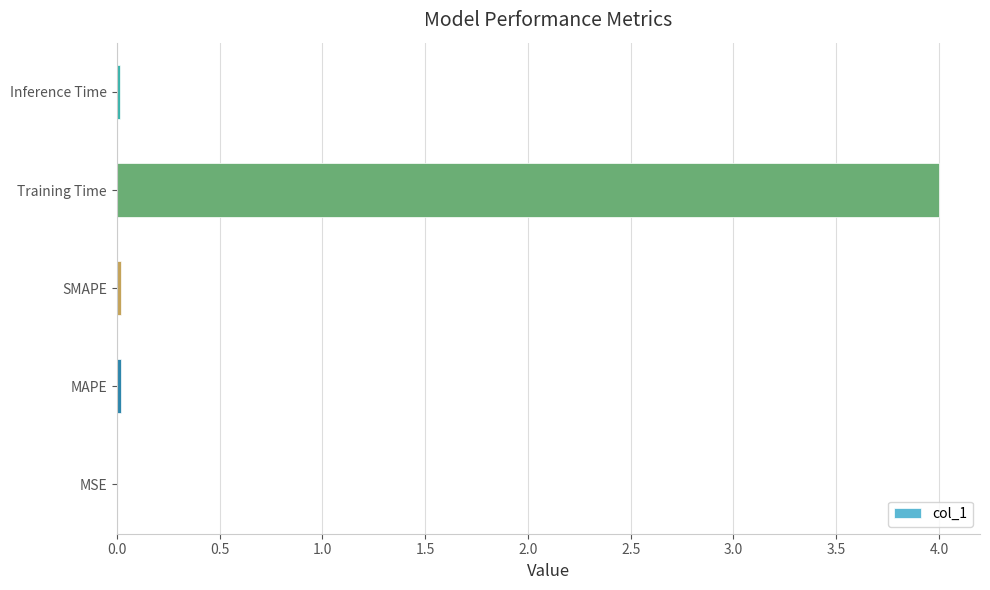

Which category has the highest value across all series?

Training Time